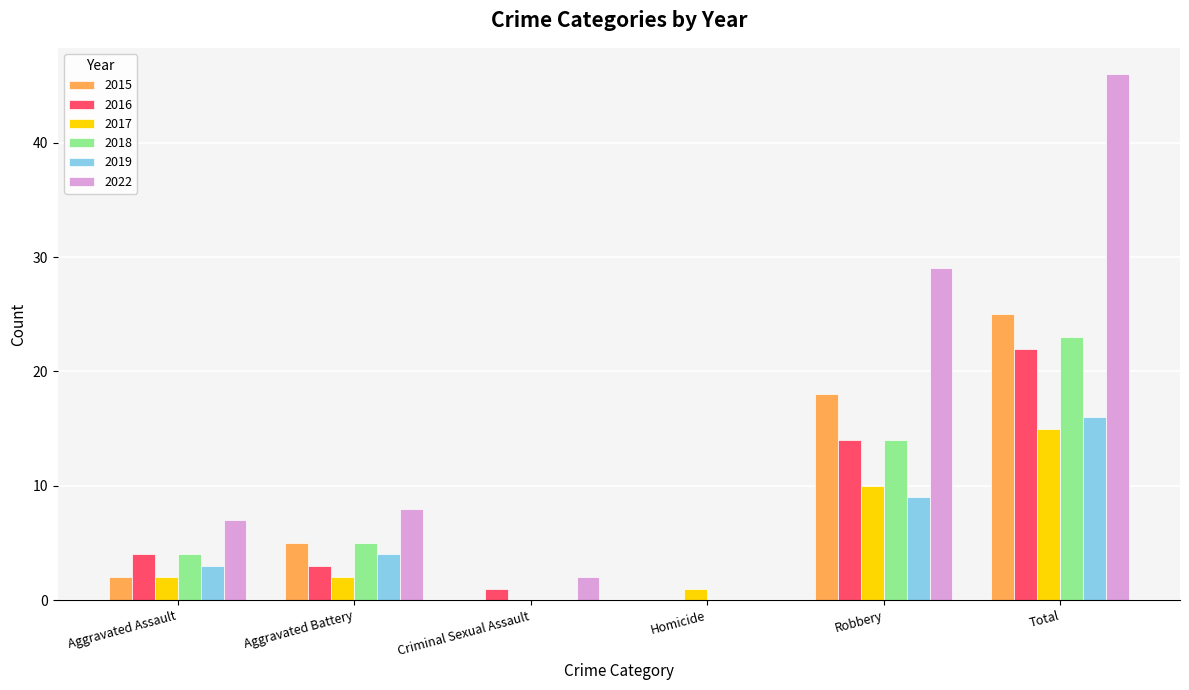

How many groups of bars are there?

6